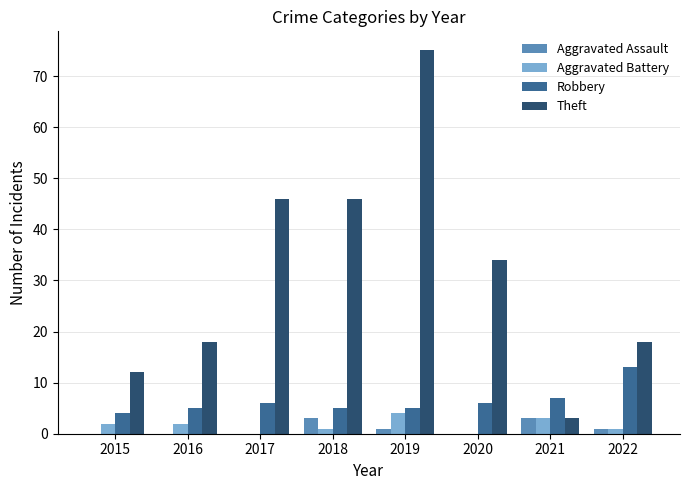

What value does the Robbery series have at 2021?

7